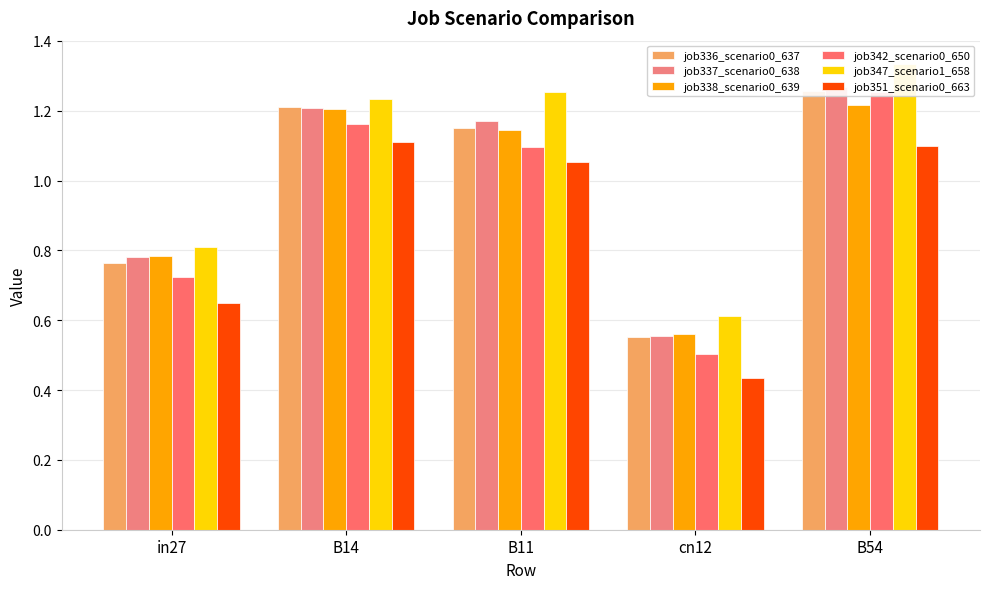

How many values in the job342_scenario0_650 series are below 1?

2